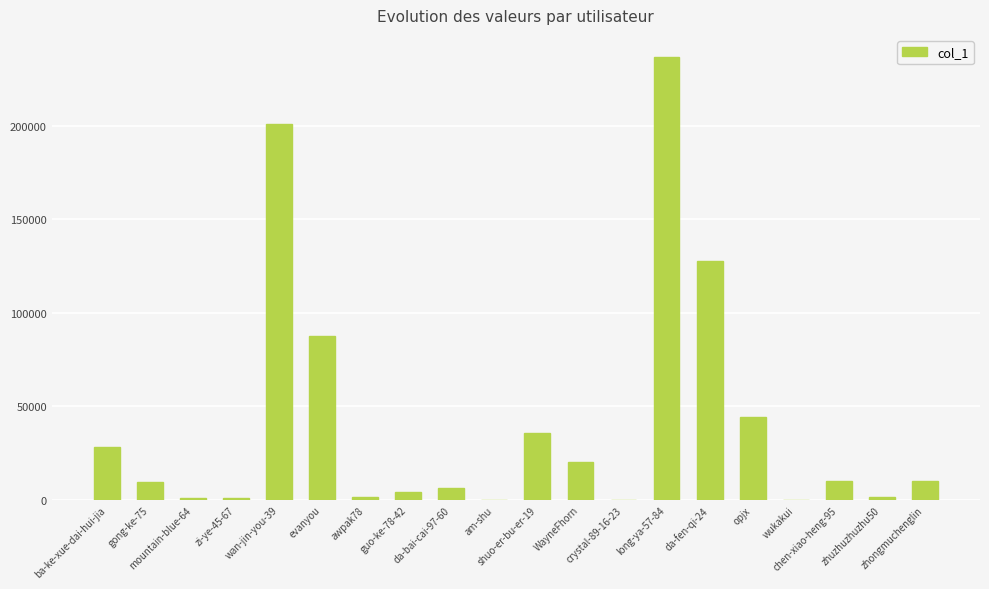

What is the difference between the values at shuo-er-bu-er-19 and da-bai-cai-97-60?

29802